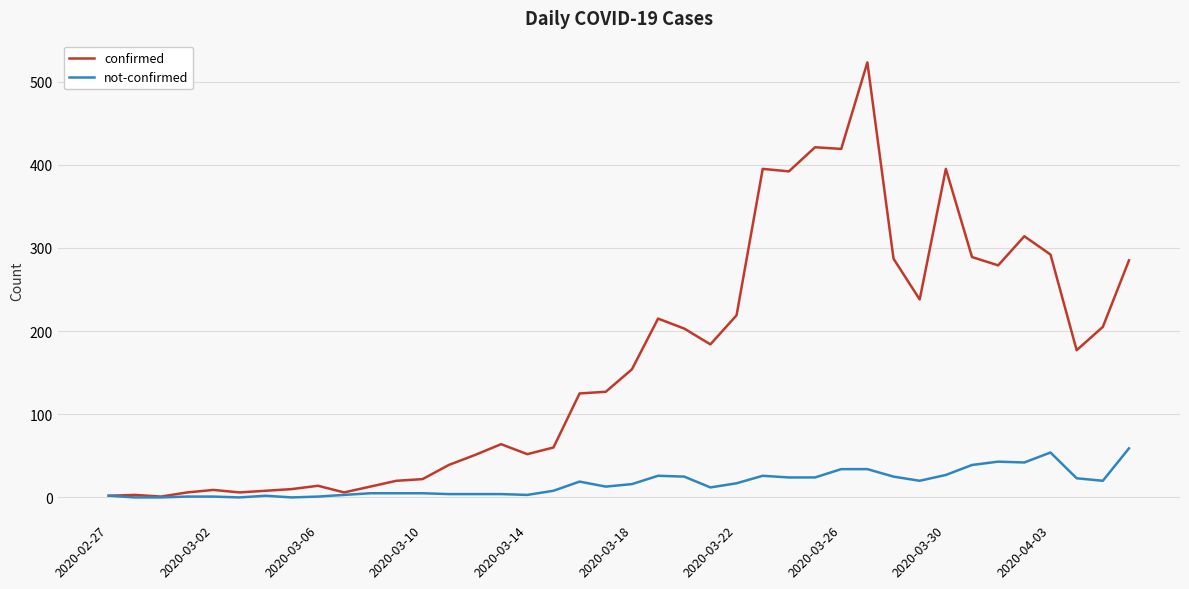

Which series has the widest spread of values?

confirmed